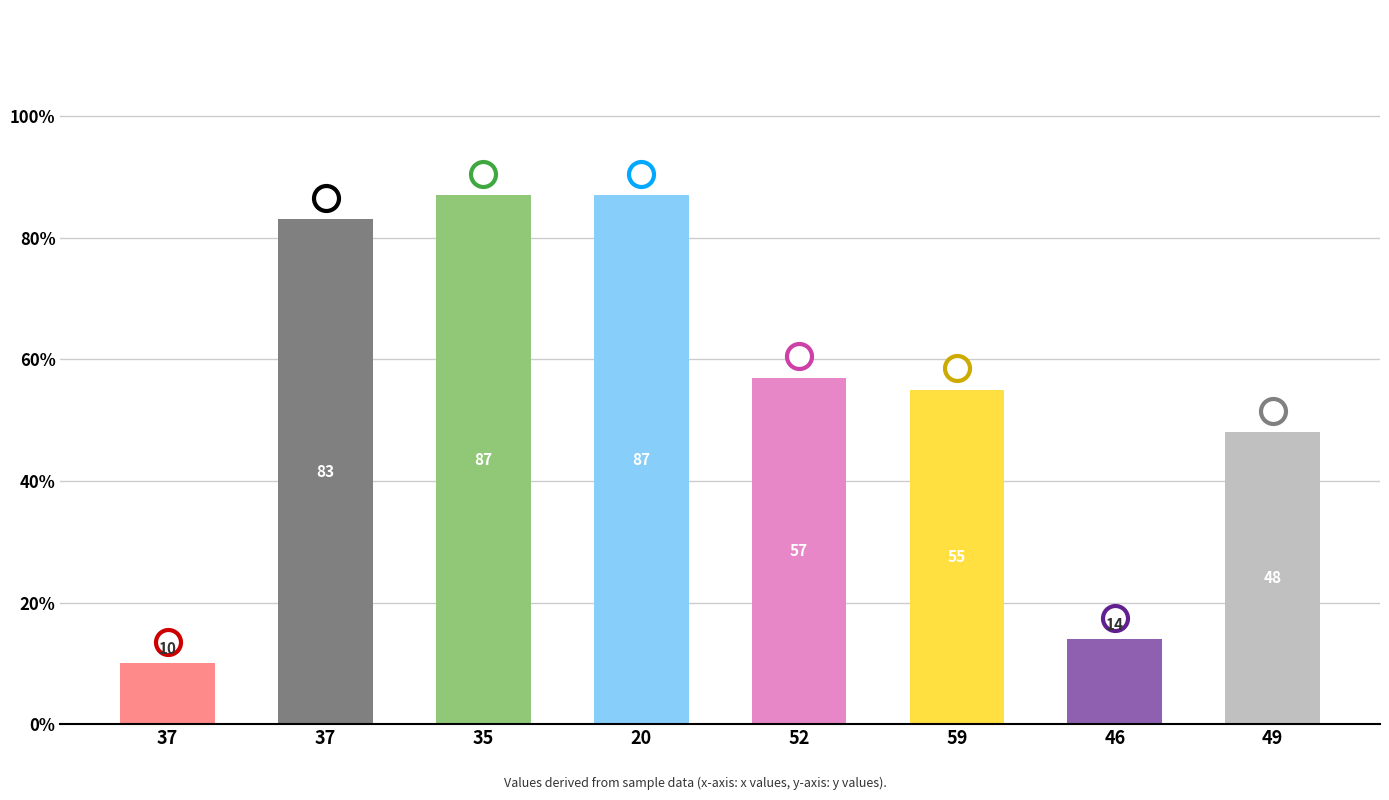

Reading left to right, transcribe all the data shown in this chart.

37=10	37=83	35=87	20=87	52=57	59=55	46=14	49=48